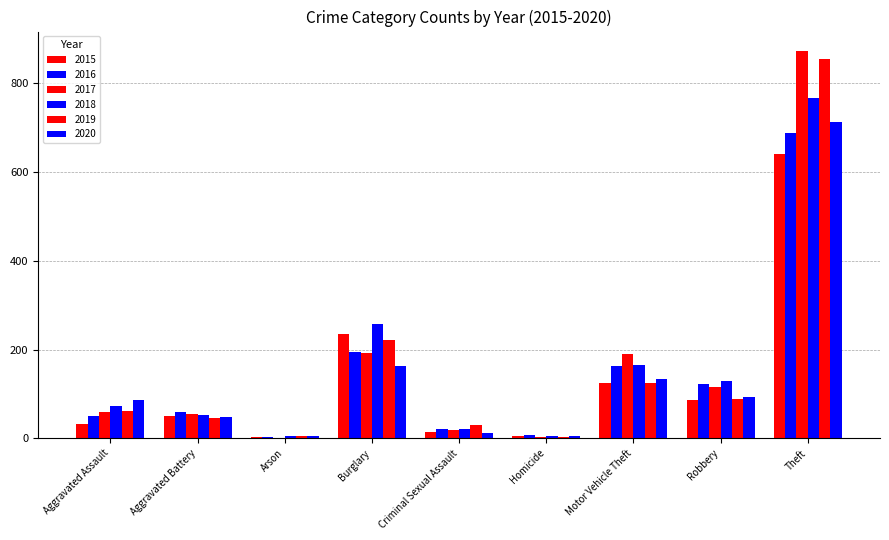

Does the chart contain stacked bars?

No